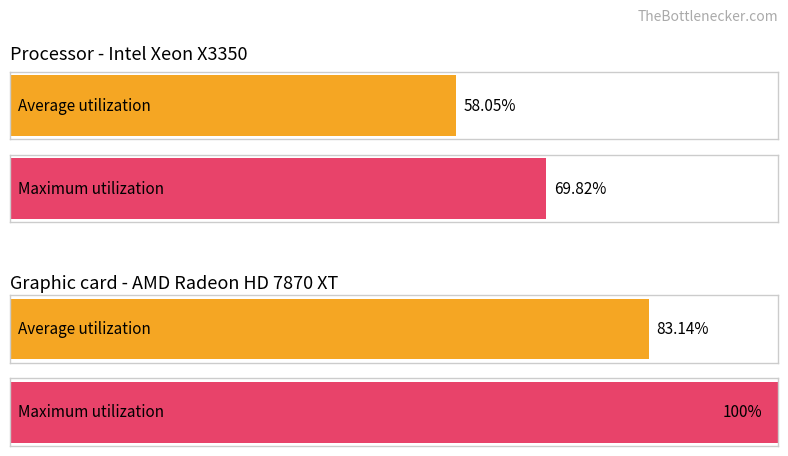

What is the sum of the Processor - Intel Xeon X3350 values at 1 and 0?

127.9